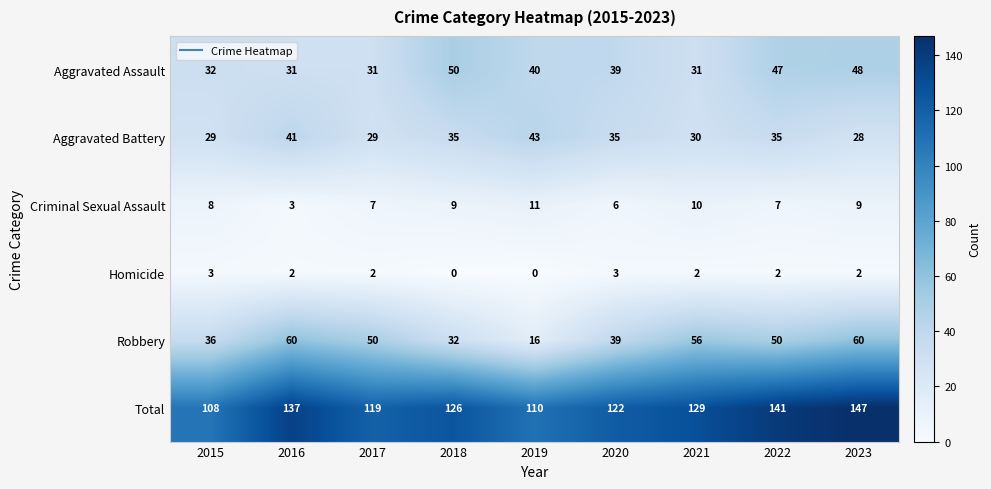

What value does the Aggravated Assault series have at 2015?

32